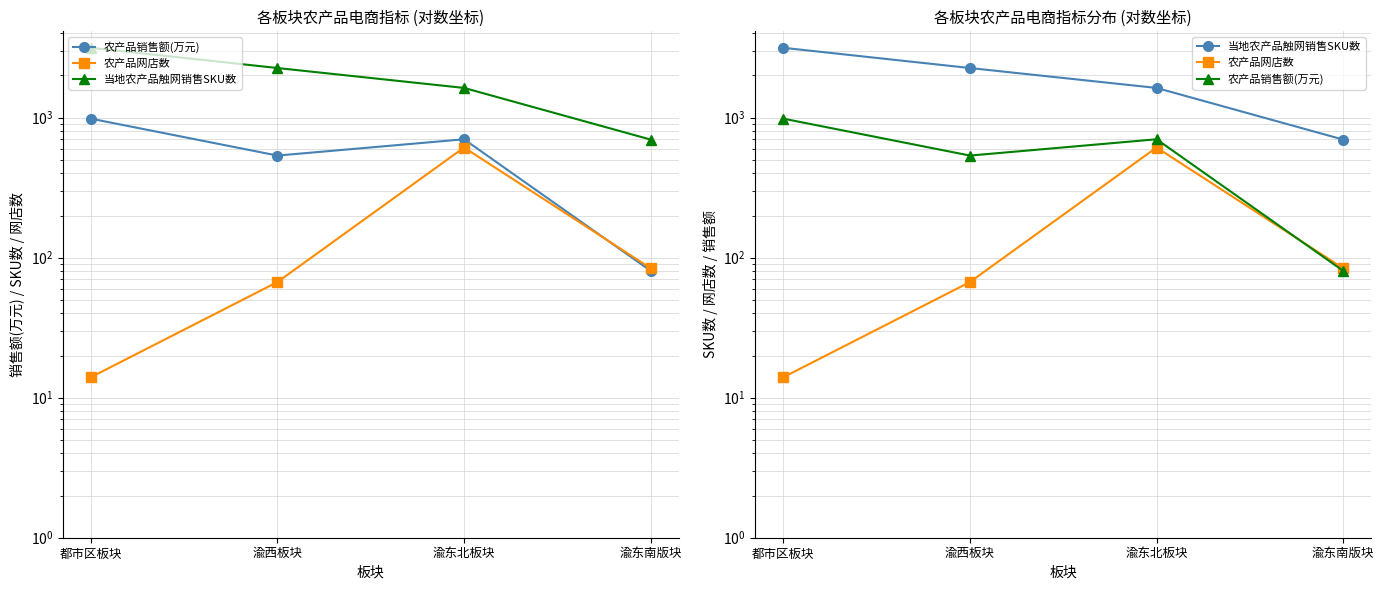

What is the label of the 2nd point from the right?

渝东北板块